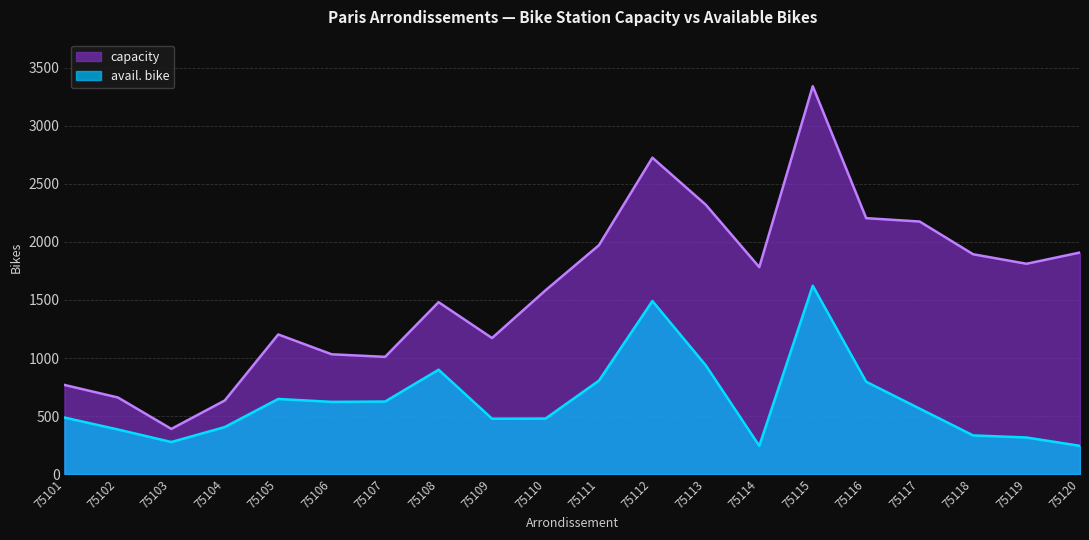

True or false: capacity and avail. bike intersect in this chart.

False